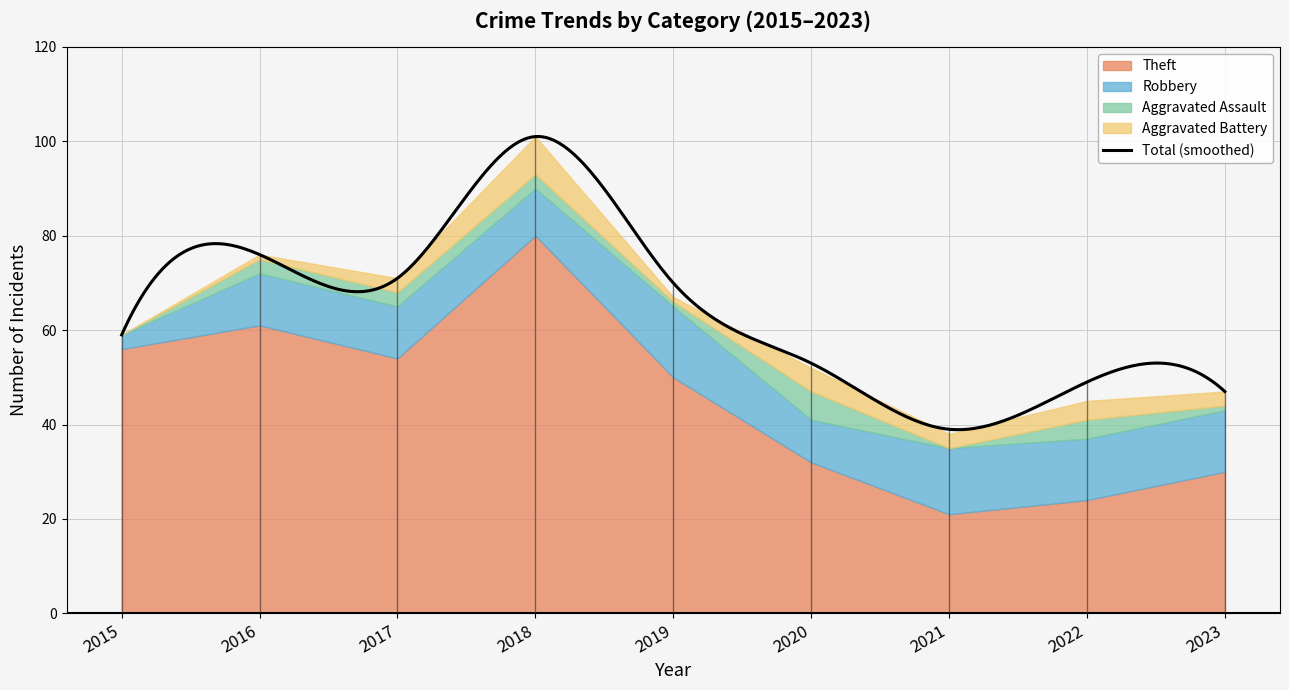

At which label is Theft closest to 50?

2019